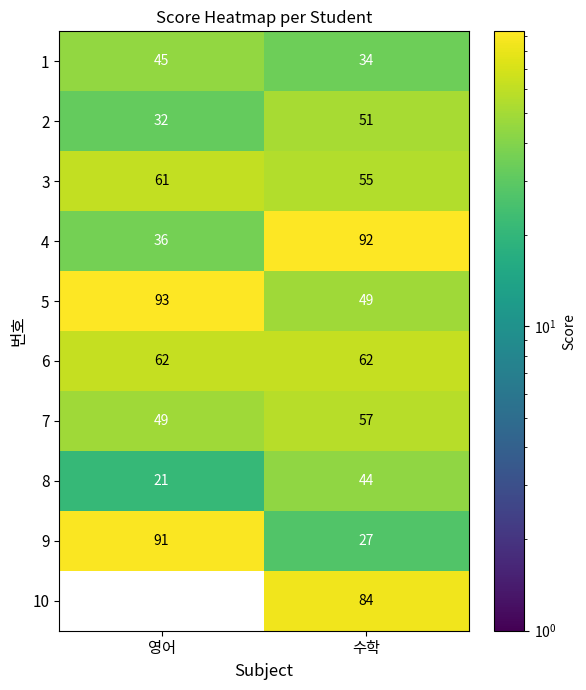

Which series has the widest spread of values?

10